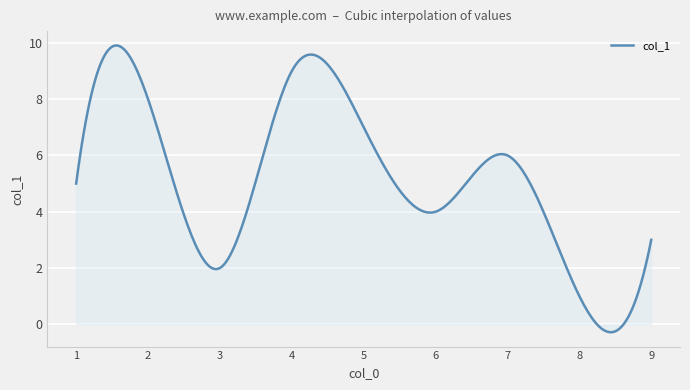

What is the smallest value displayed?

-0.3